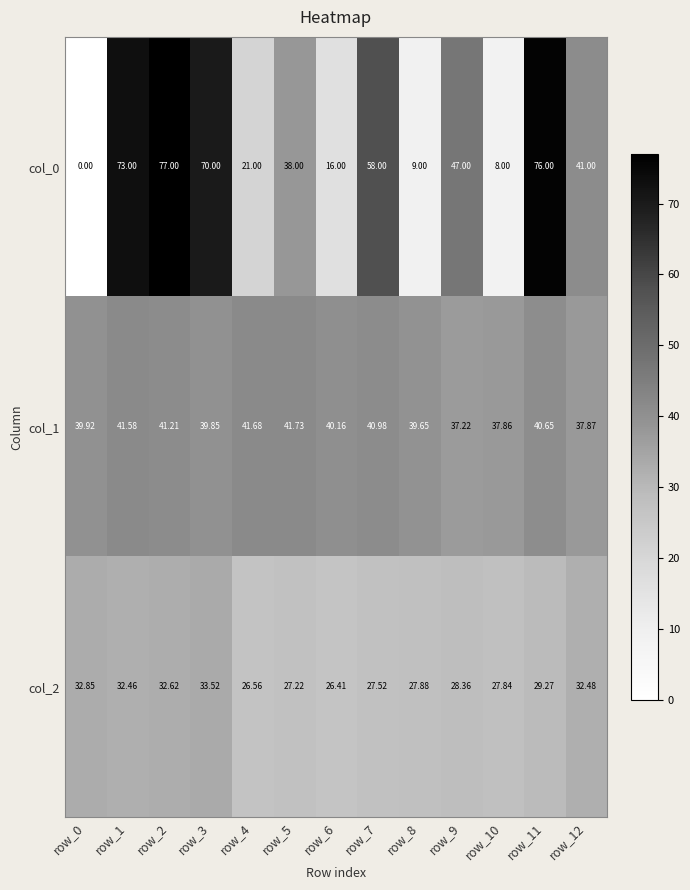

Which label corresponds to the smallest value in the chart?

row_0